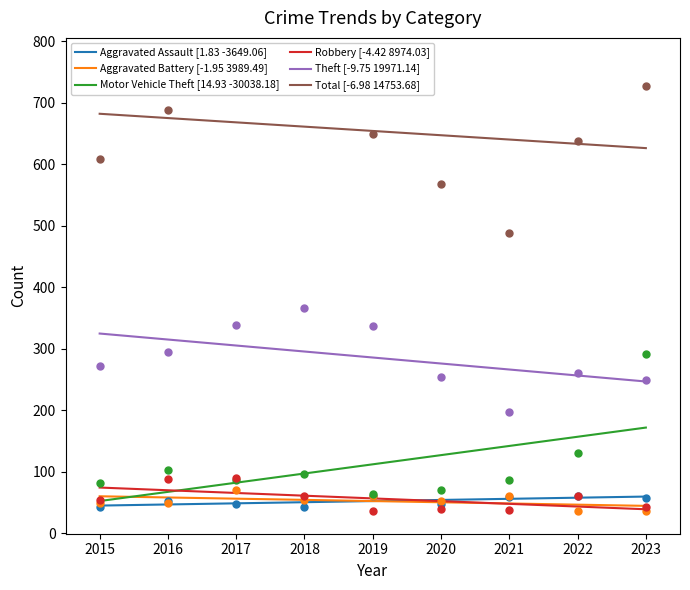

What is the lowest value of the Motor Vehicle Theft [14.93 -30038.18] series?

52.5